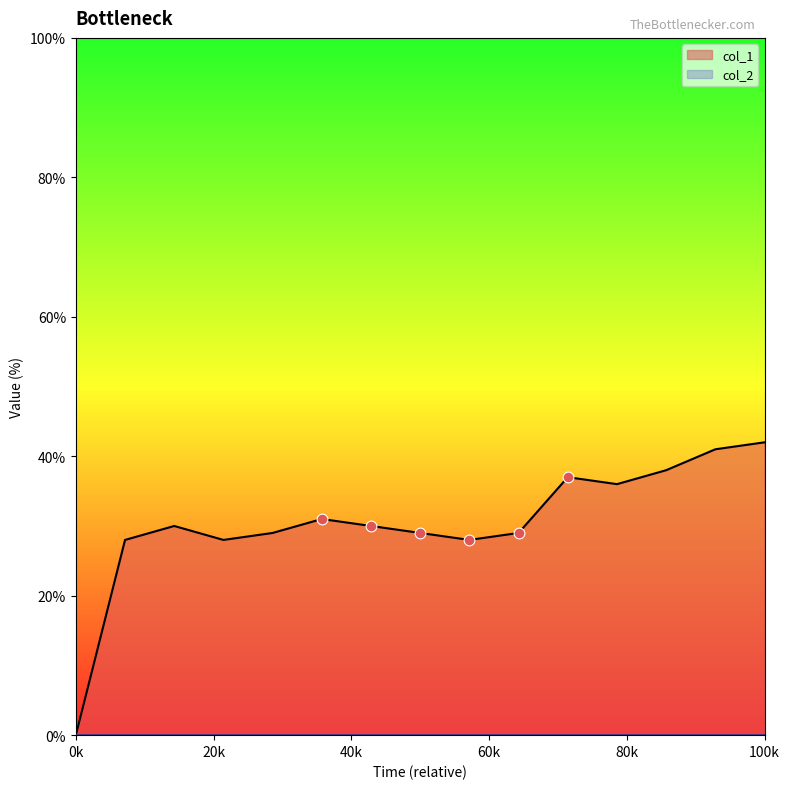

At which label does col_1 reach its minimum?

0k